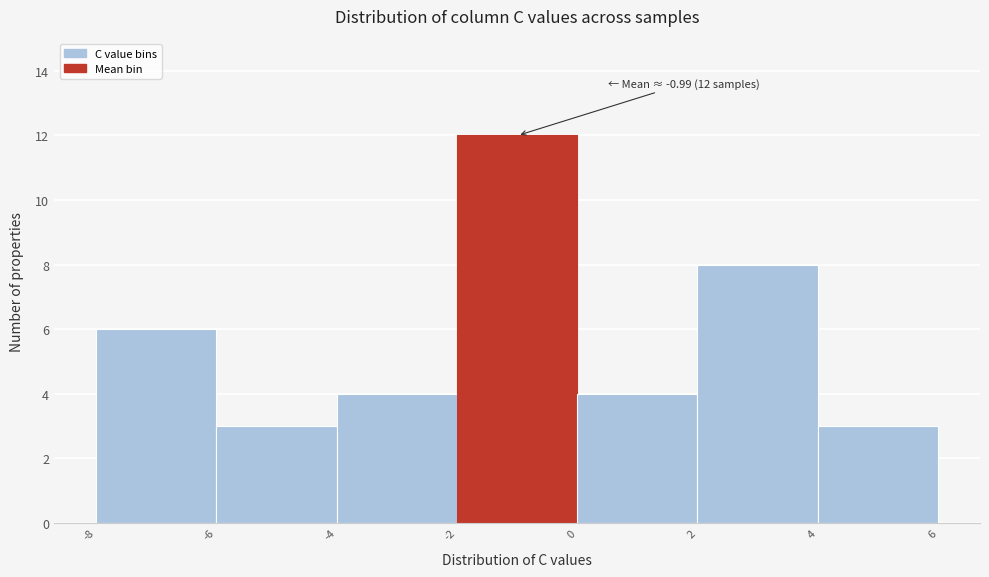

Over which range of the x-axis is the bar tallest?

-2 to 0